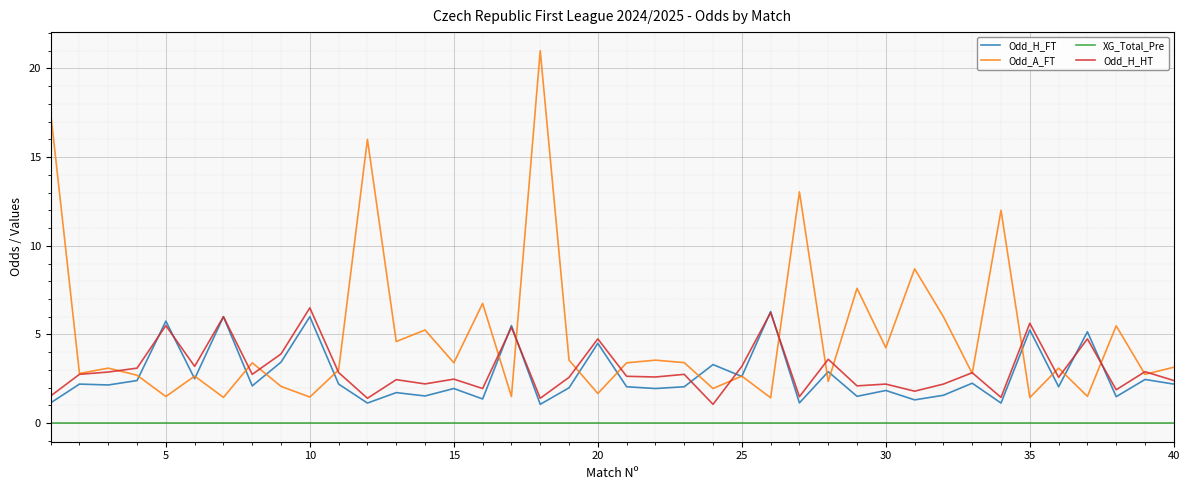

Which series has the largest total across all categories?

Odd_A_FT